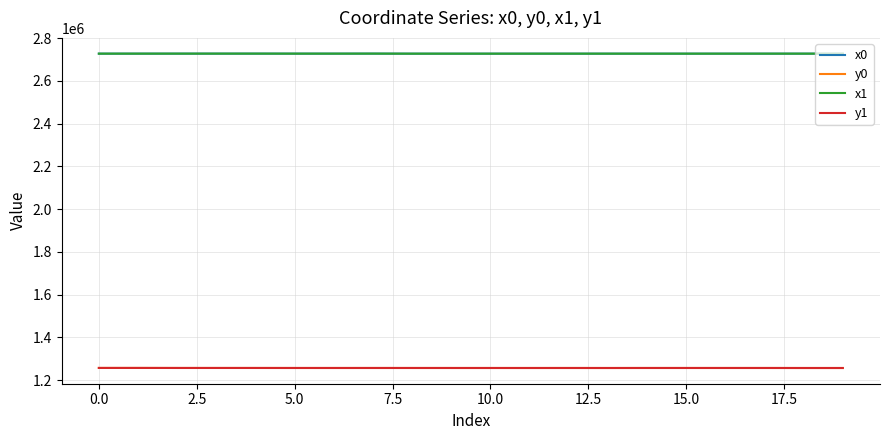

True or false: x0 and y1 cross at least once.

False